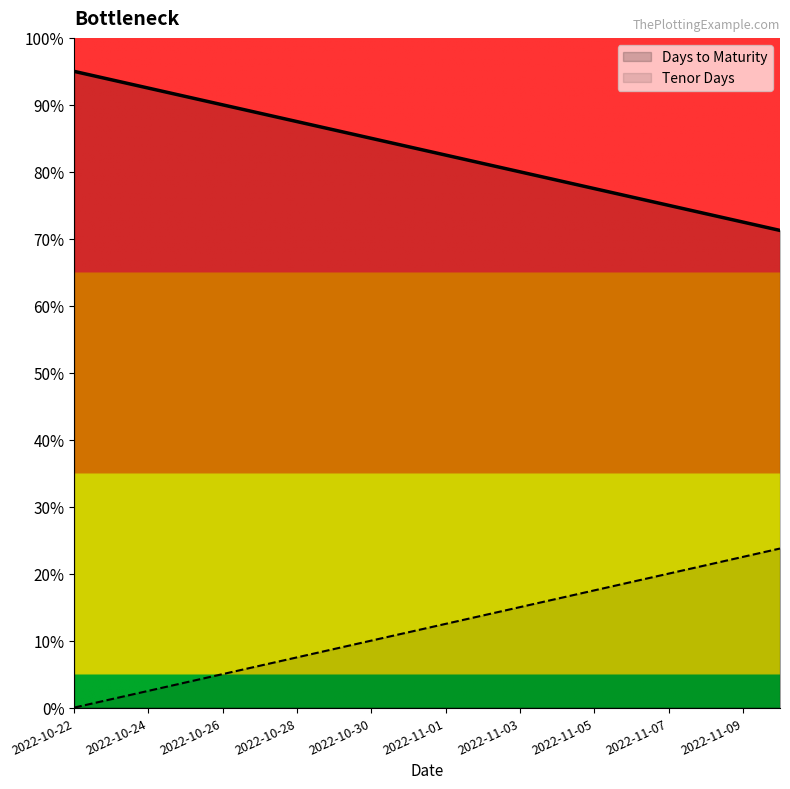

Which series has the largest total across all categories?

Days to Maturity